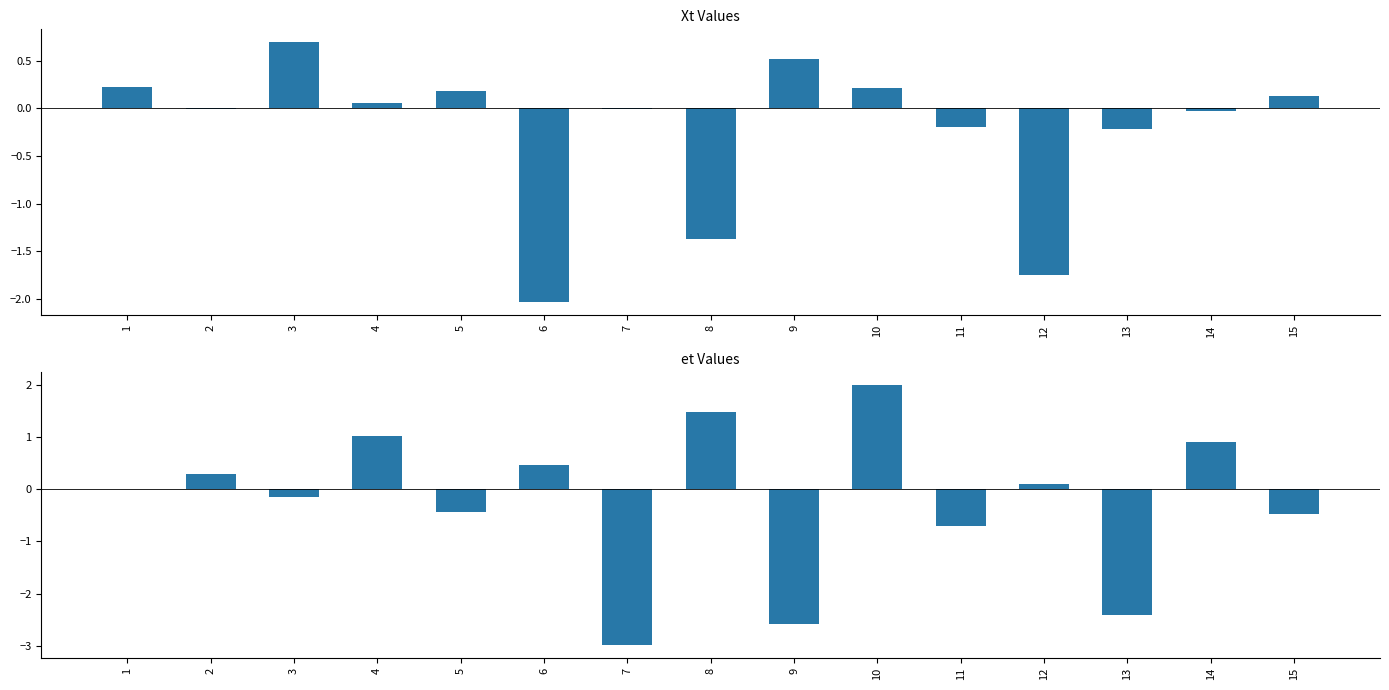

What is the value of the et bar at the 13th from the left?

-2.4